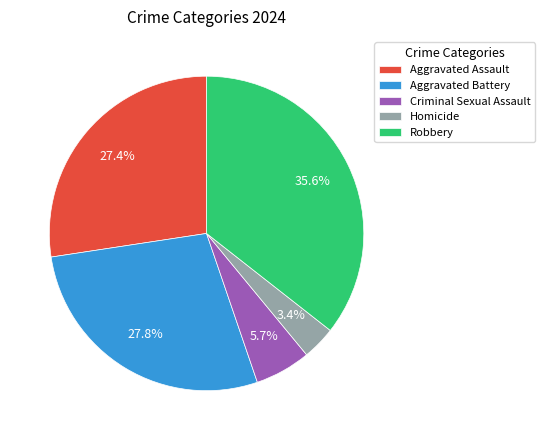

Which category has the smallest portion of the pie?

Homicide